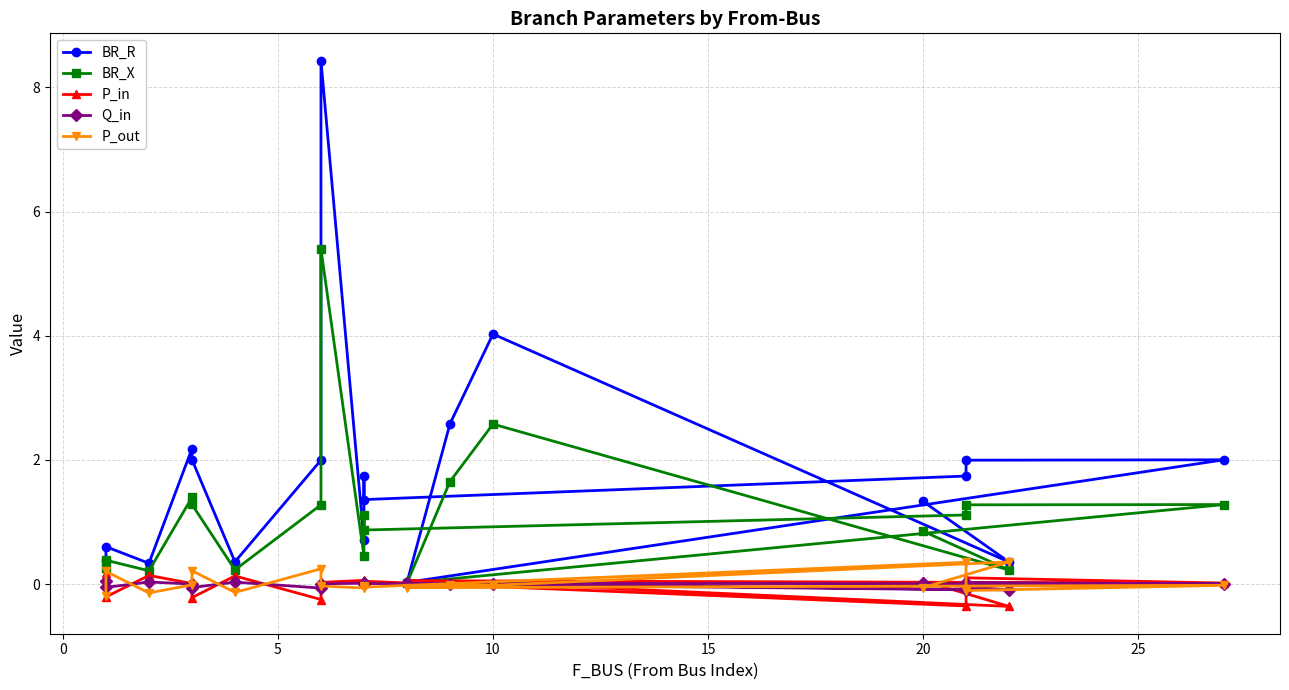

How many interior local peaks does the BR_X series have?

6